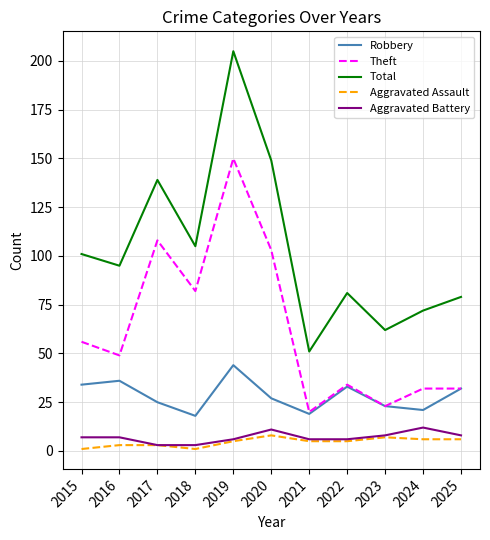

Reading left to right, extract all data points from this chart.

Robbery: 2015=34	2016=36	2017=25	2018=18	2019=44	2020=27	2021=19	2022=33	2023=23	2024=21	2025=32
Theft: 2015=56	2016=49	2017=108	2018=82	2019=150	2020=103	2021=20	2022=34	2023=23	2024=32	2025=32
Total: 2015=101	2016=95	2017=139	2018=105	2019=205	2020=149	2021=51	2022=81	2023=62	2024=72	2025=79
Aggravated Assault: 2015=1	2016=3	2017=3	2018=1	2019=5	2020=8	2021=5	2022=5	2023=7	2024=6	2025=6
Aggravated Battery: 2015=7	2016=7	2017=3	2018=3	2019=6	2020=11	2021=6	2022=6	2023=8	2024=12	2025=8